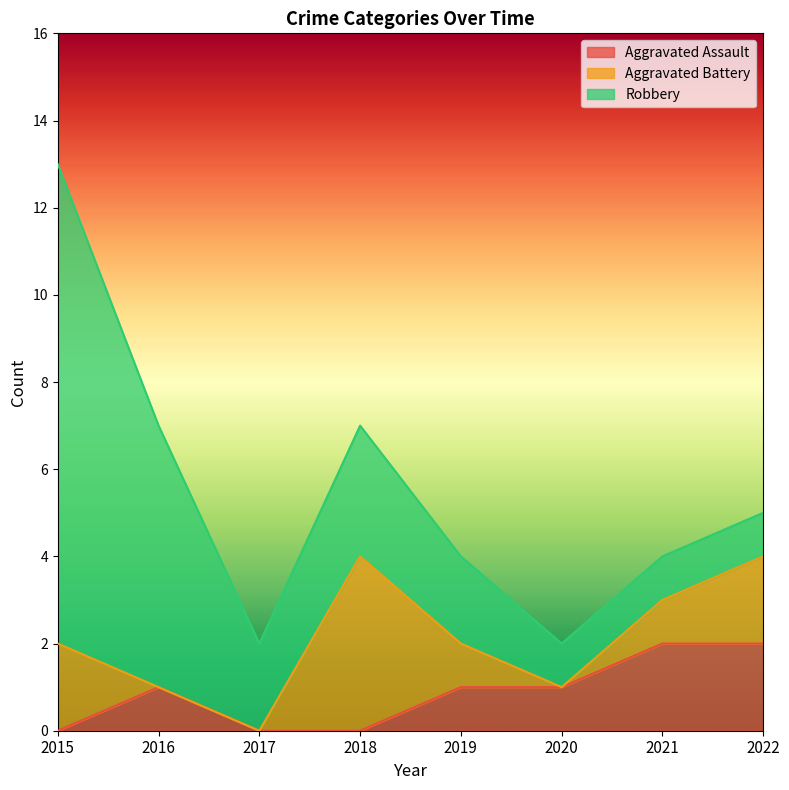

How many interior local peaks does the Robbery series have?

1